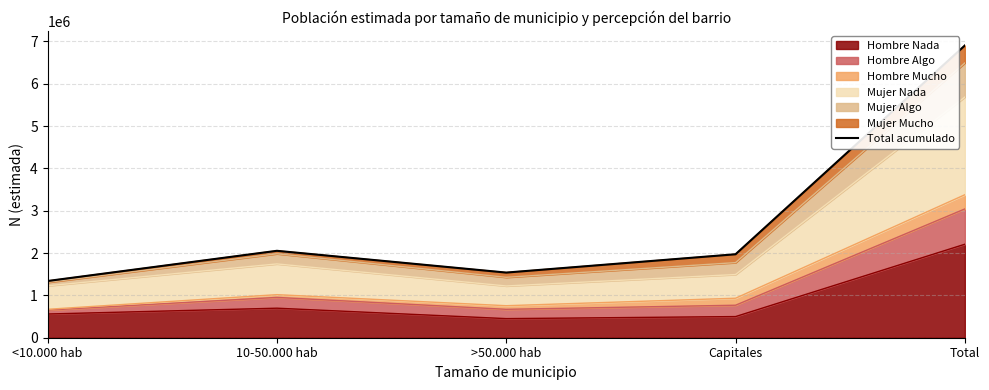

How many values are below 1972049?

2